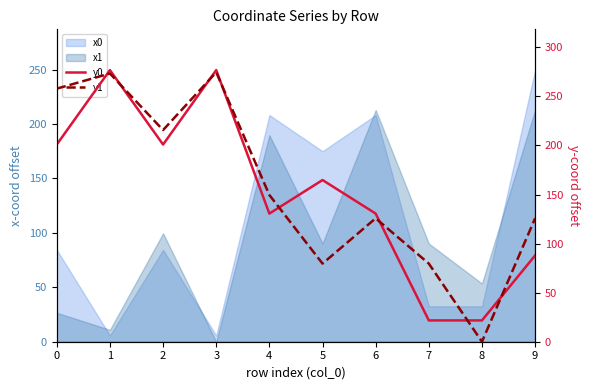

What is the maximum value for y0?

276.8